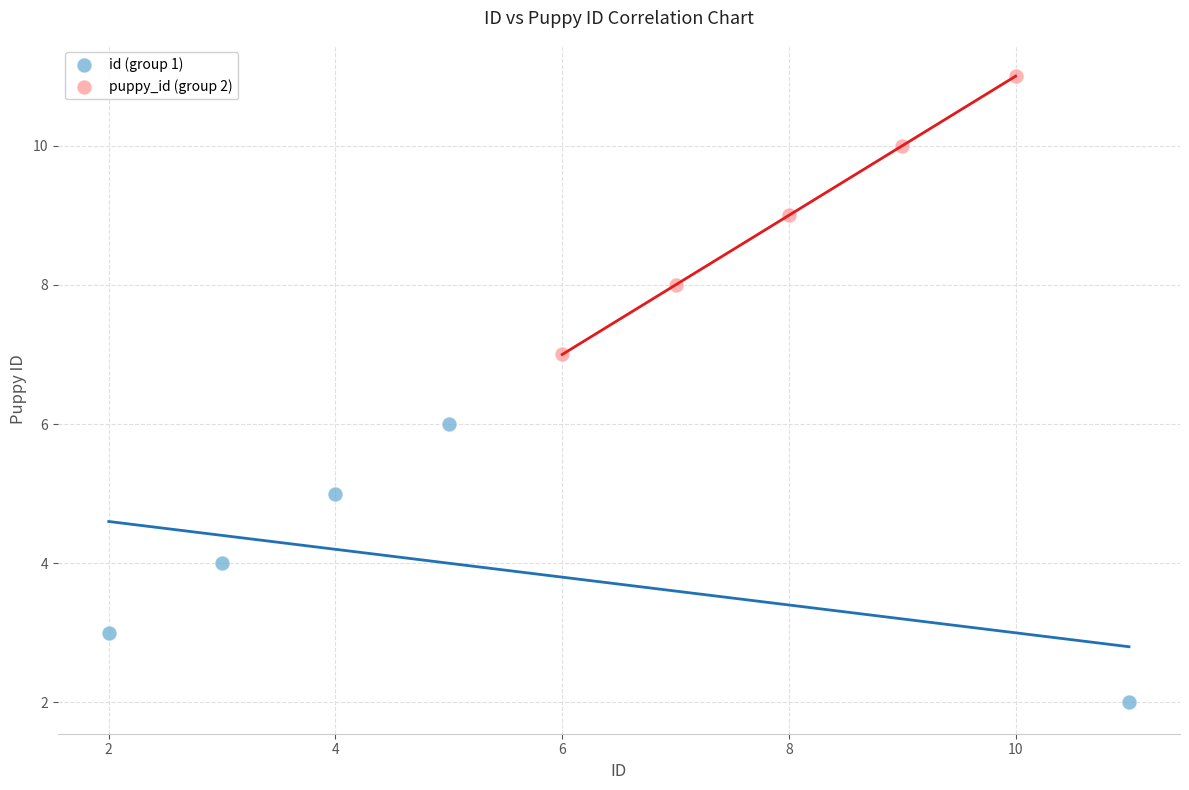

Which series contains the lowest Y value?

id (group 1)